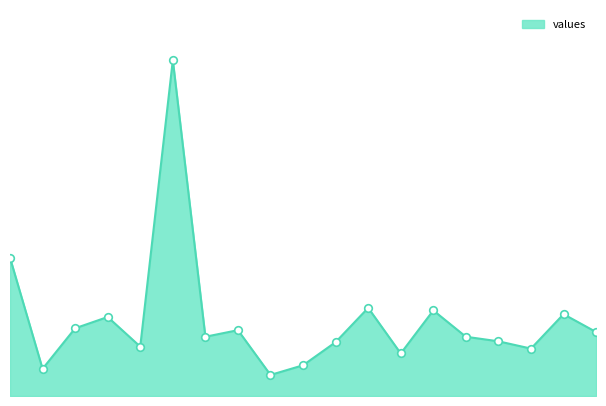

Does the chart have visible grid lines?

No